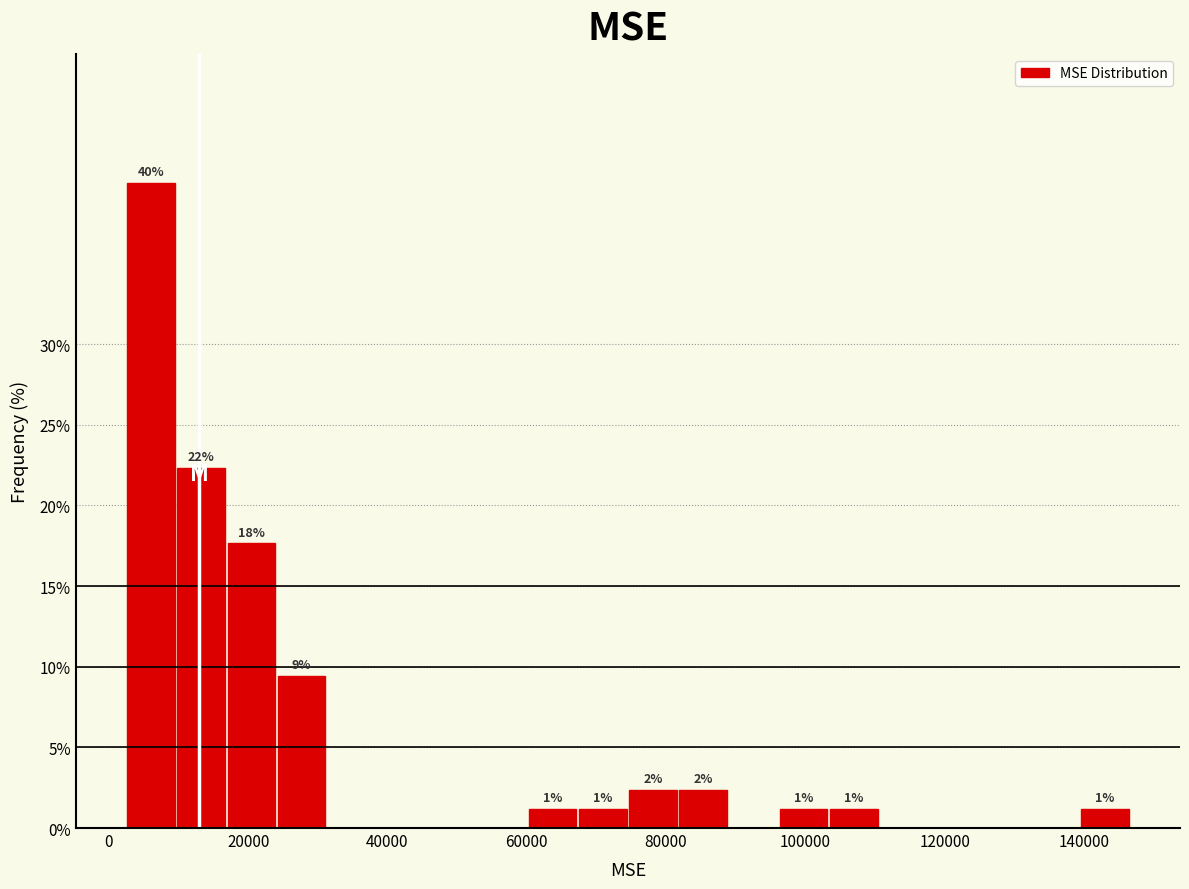

Around what value on the x-axis is the tallest bar? Give the approximate position of its centre, as read against the axis.

6000